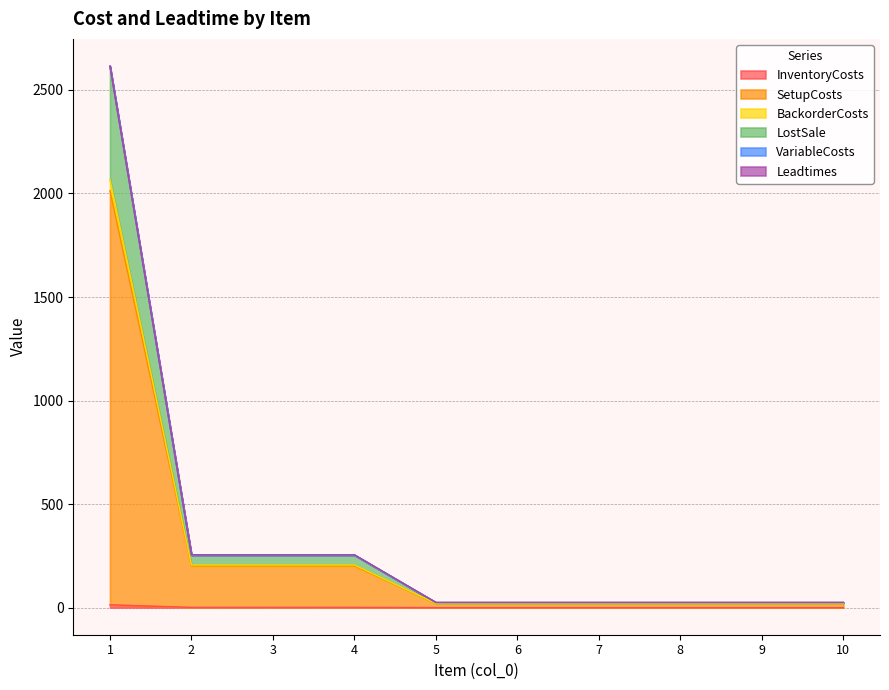

Reading left to right, list all the values displayed in this chart.

InventoryCosts: 13.6	1.2	1.2	1.2	0.1	0.1	0.1	0.1	0.1	0.1
SetupCosts: 2013.6	201.2	201.2	201.2	20.1	20.1	20.1	20.1	20.1	20.1
BackorderCosts: 2615.6	254.2	254.2	254.2	24.5	24.5	24.5	24.5	24.5	24.5
LostSale: 2615.6	255.2	255.2	255.2	25.5	25.5	25.5	25.5	25.5	25.5
VariableCosts: 2612.0	254.0	254.0	254.0	24.5	24.5	24.5	24.5	24.5	24.5
Leadtimes: 2068.0	206.0	206.0	206.0	20.5	20.5	20.5	20.5	20.5	20.5